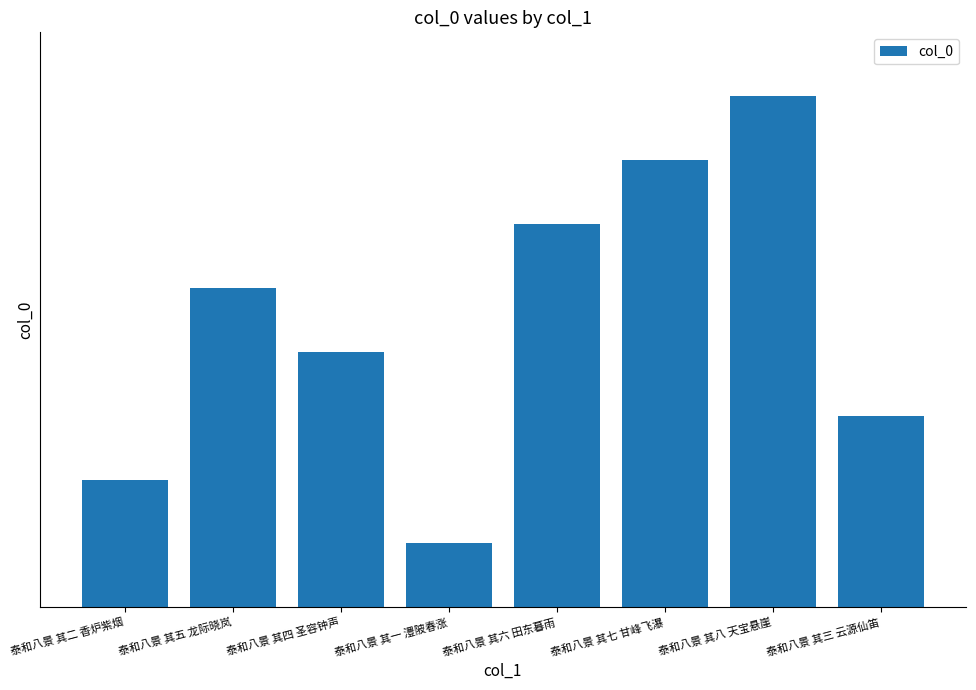

What is the label of the 2nd bar from the left?

泰和八景 其五 龙际晓岚